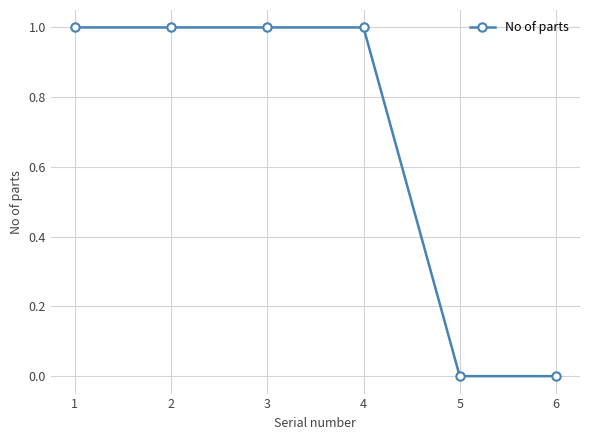

The value at 3 is 1. True or false?

True